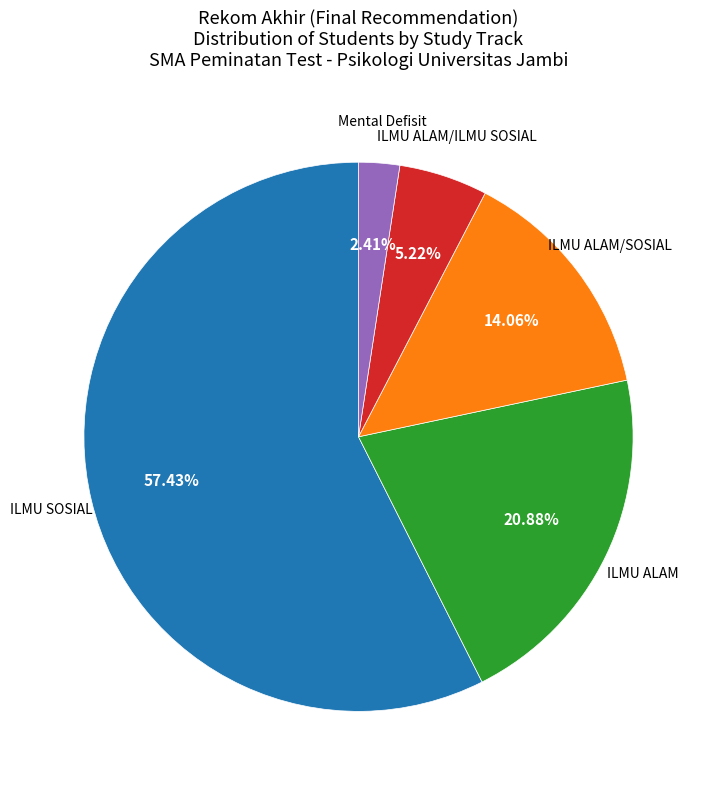

True or false: Mental Defisit accounts for 2% of the total.

True